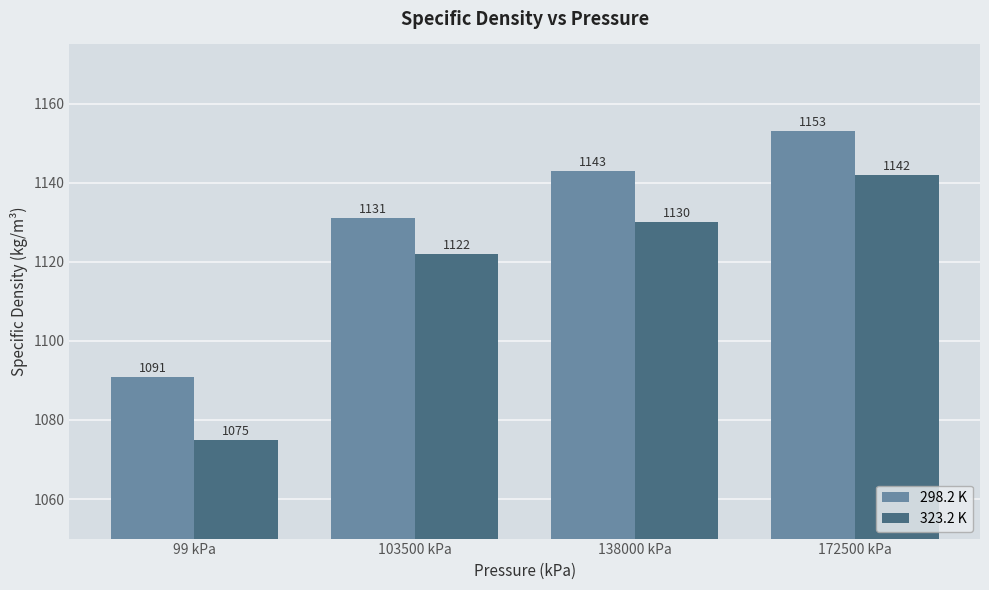

List the series in order of their peak value, lowest first.

323.2 K, 298.2 K